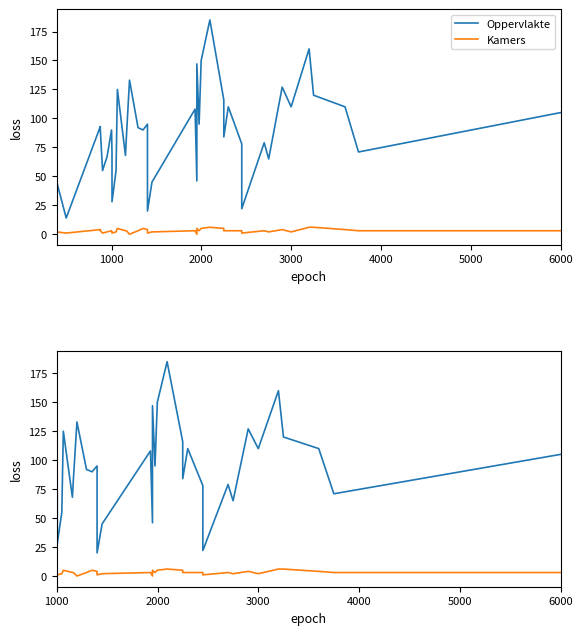

Which series has the largest range (max minus min)?

Oppervlakte